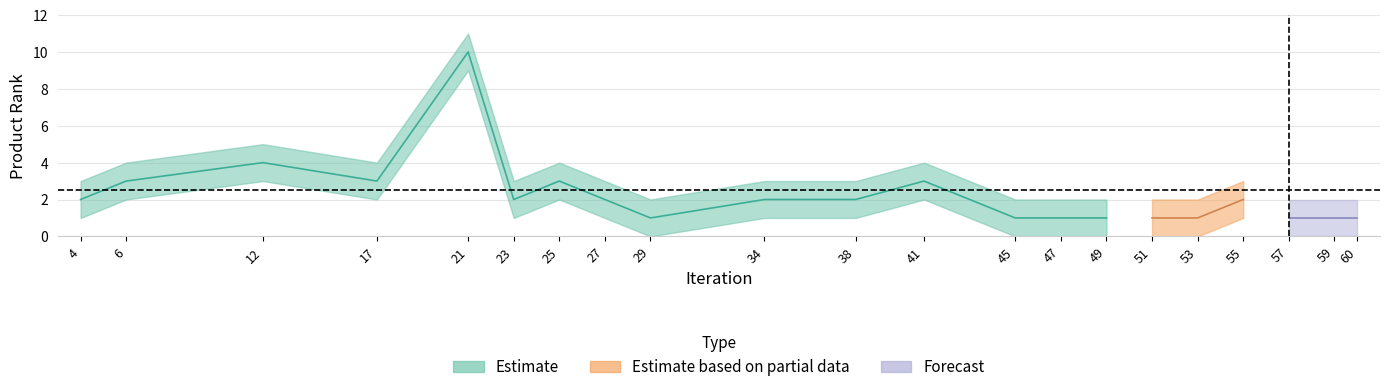

What is the average value of the lower_band series?

1